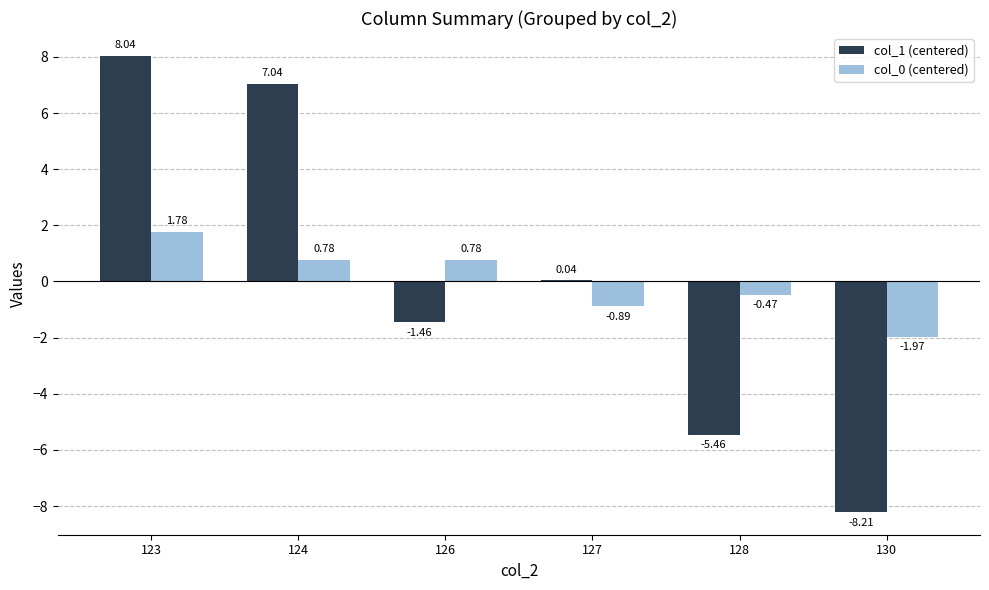

What is the total value across all series at 126?

-0.7